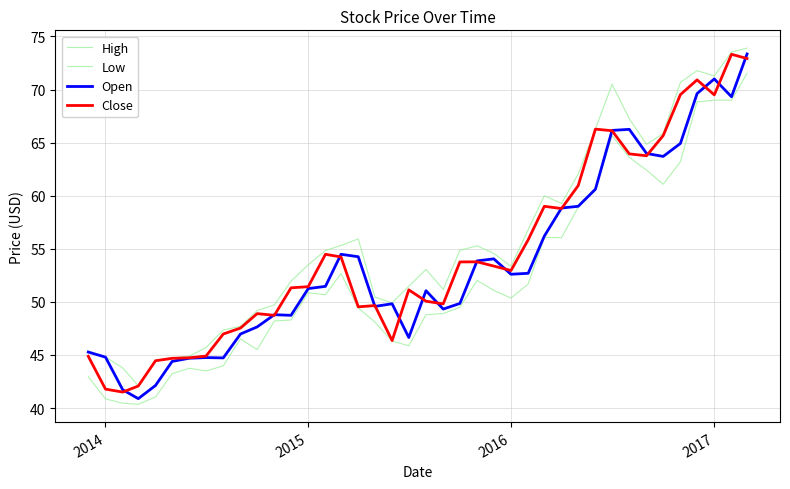

Is this an area chart (filled region under the line)?

No